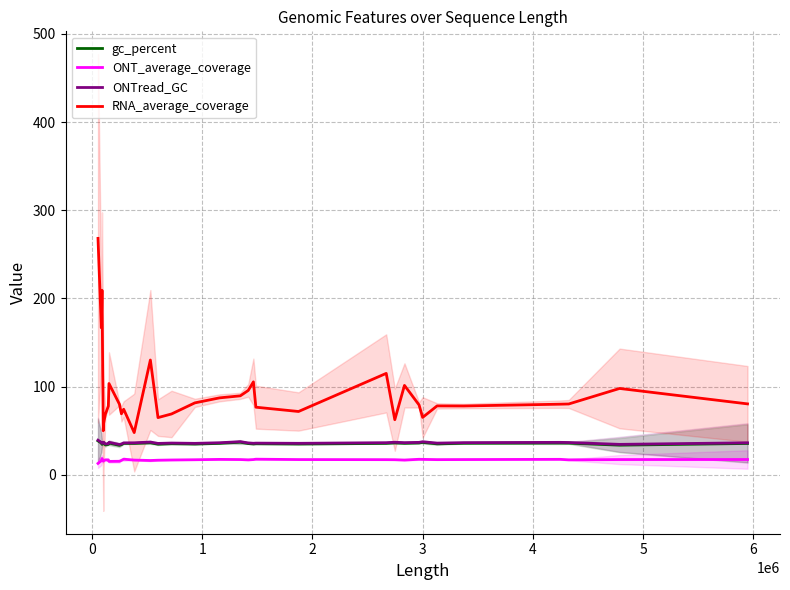

True or false: ONT_average_coverage and RNA_average_coverage intersect in this chart.

False